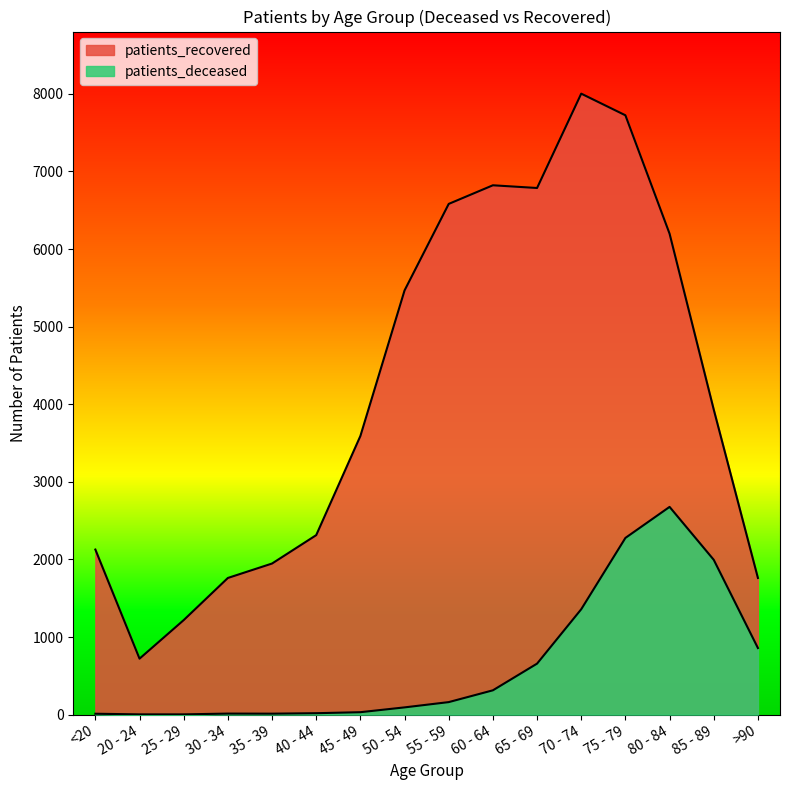

True or false: patients_recovered and patients_deceased intersect in this chart.

False